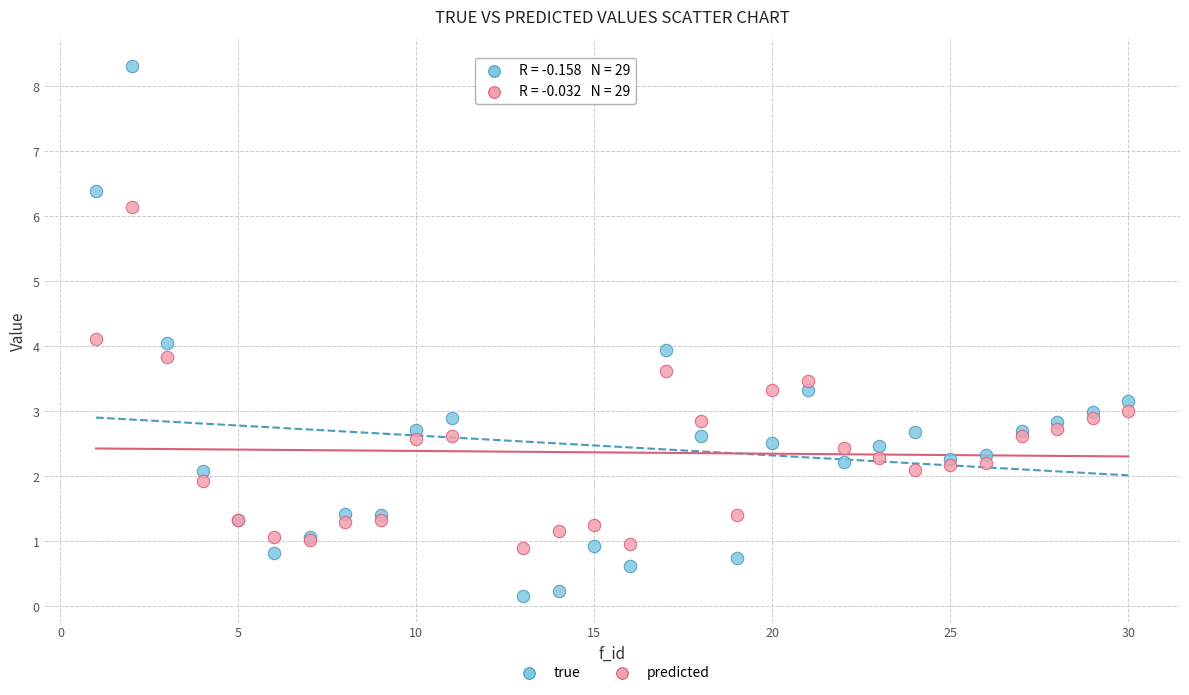

What is the X range (max minus min) for the scatter plot?

29.0